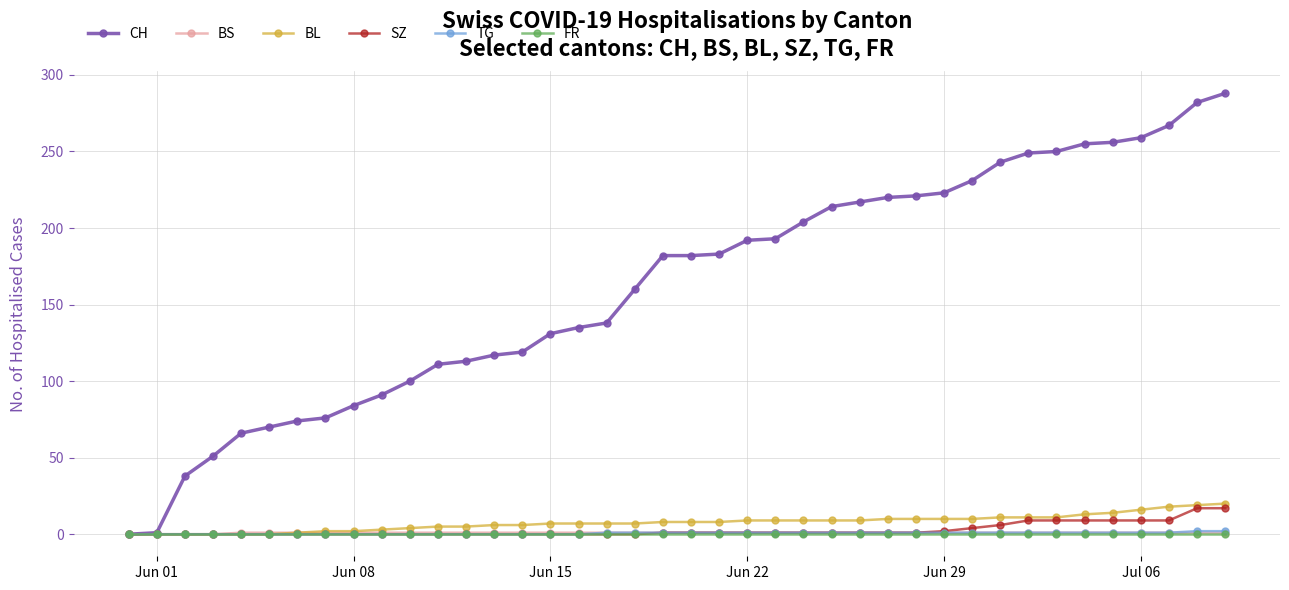

At how many categories does at least one series exceed 105?

29